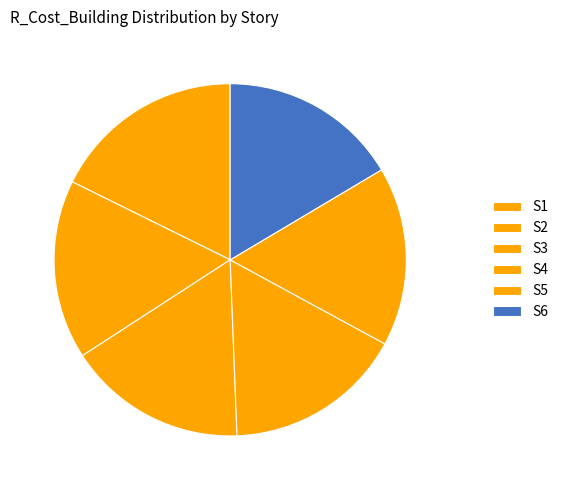

True or false: S1 accounts for 18% of the total.

True